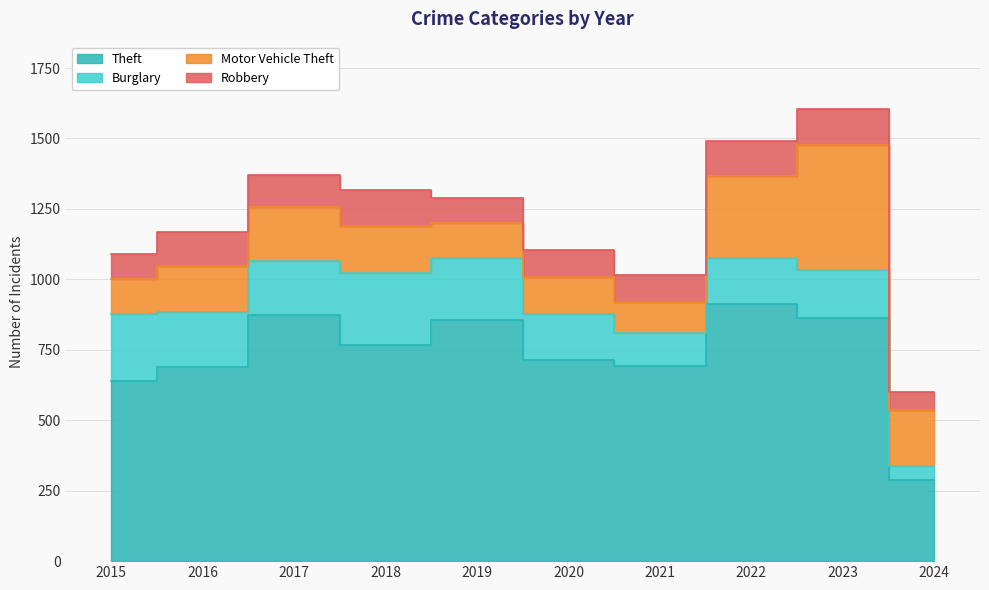

The Burglary series shows 83 at 2017. True or false?

False